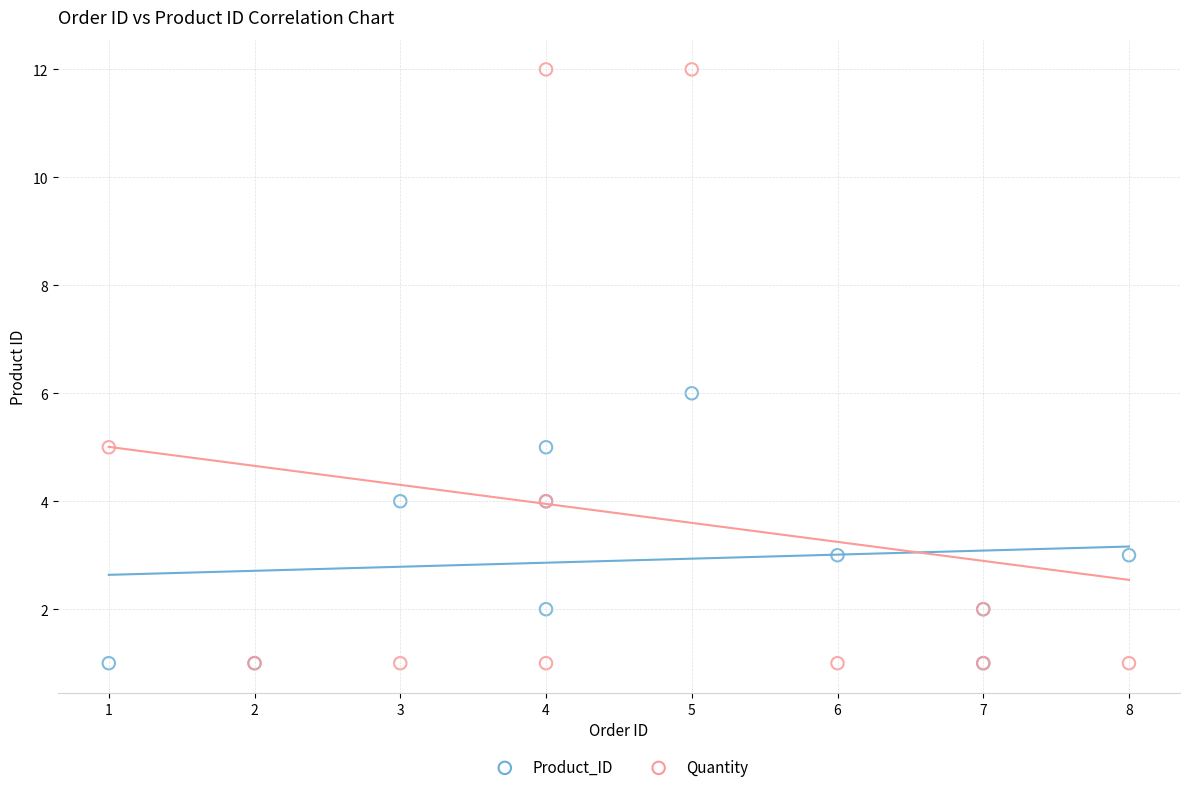

What are all the series names shown in the legend?

Product_ID, Quantity